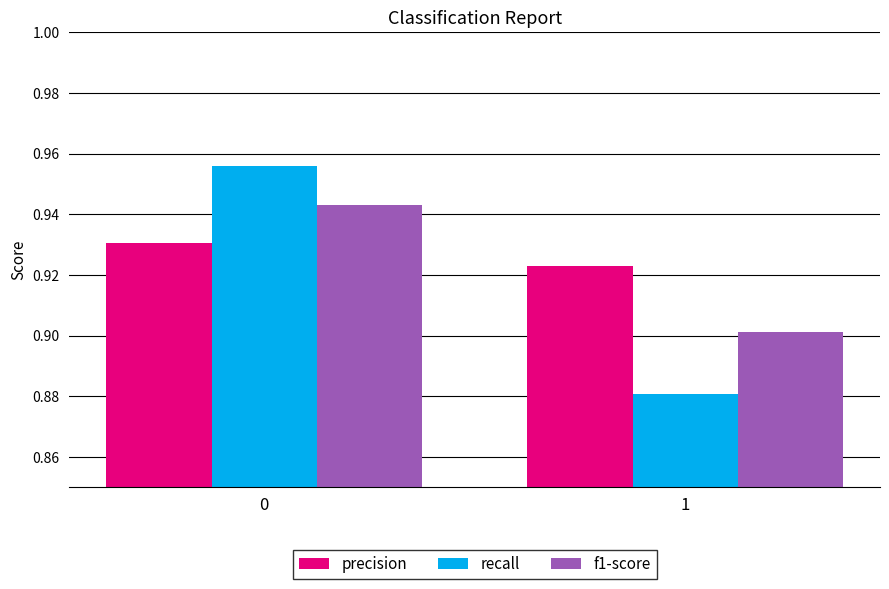

Which series has the largest range (max minus min)?

recall